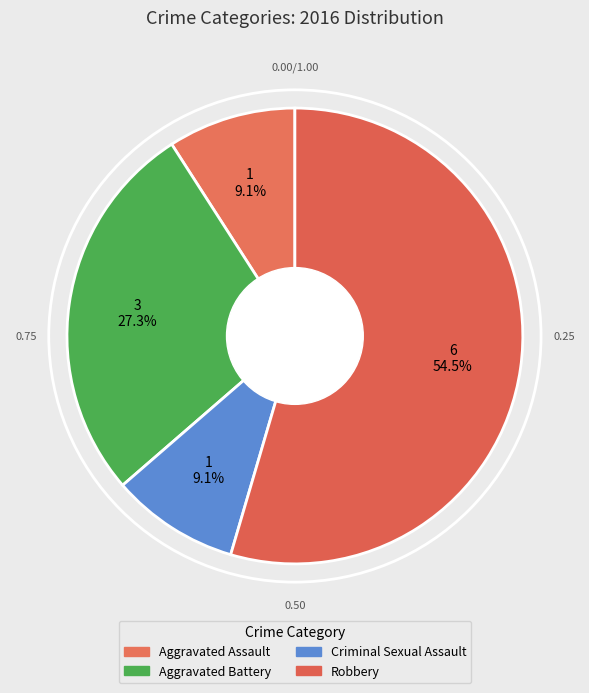

How many slices are in this pie chart?

4